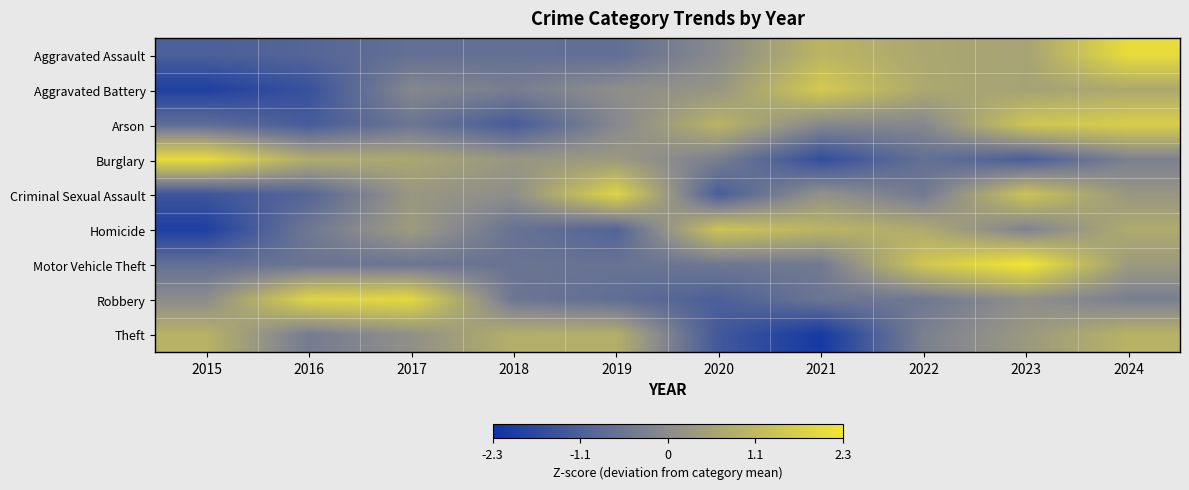

Reading left to right, list all the values displayed in this chart.

Aggravated Assault: 2015=-1.2	2016=-1.0	2017=-0.7	2018=-0.7	2019=-0.7	2020=-0.1	2021=1.0	2022=0.7	2023=0.6	2024=2.0
Aggravated Battery: 2015=-1.9	2016=-1.5	2017=-0.1	2018=-0.3	2019=0.0	2020=0.2	2021=1.6	2022=0.7	2023=0.6	2024=0.7
Arson: 2015=-0.8	2016=-1.2	2017=-0.6	2018=-1.2	2019=-0.1	2020=1.0	2021=-0.1	2022=-0.1	2023=1.5	2024=1.7
Burglary: 2015=2.0	2016=0.8	2017=0.7	2018=0.3	2019=0.3	2020=-0.4	2021=-1.6	2022=-0.7	2023=-1.2	2024=-0.3
Criminal Sexual Assault: 2015=-1.4	2016=-1.0	2017=0.3	2018=0.1	2019=1.8	2020=-1.2	2021=0.2	2022=-0.5	2023=1.4	2024=0.3
Homicide: 2015=-1.9	2016=-0.5	2017=0.4	2018=-0.6	2019=-1.0	2020=1.4	2021=1.0	2022=0.8	2023=-0.3	2024=0.8
Motor Vehicle Theft: 2015=-0.7	2016=-0.6	2017=-0.6	2018=-0.6	2019=-0.6	2020=-0.5	2021=-0.5	2022=1.5	2023=2.3	2024=0.4
Robbery: 2015=0.0	2016=1.8	2017=1.9	2018=-0.5	2019=-0.8	2020=-1.1	2021=-0.6	2022=-0.5	2023=0.1	2024=-0.3
Theft: 2015=1.0	2016=-0.4	2017=0.1	2018=0.9	2019=0.9	2020=-1.3	2021=-2.1	2022=-0.3	2023=0.3	2024=1.0